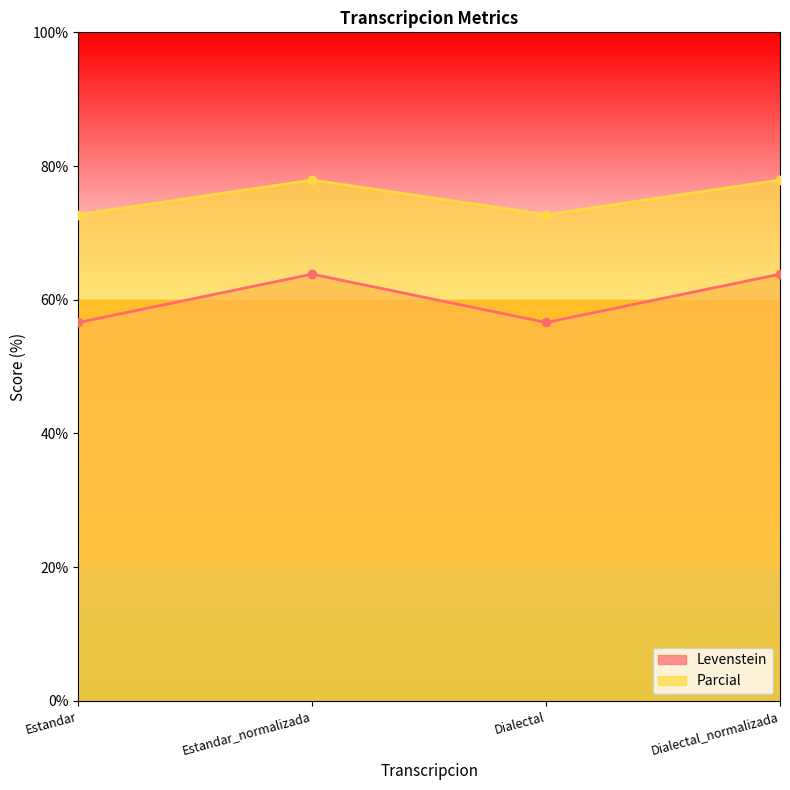

Which has a higher value, Estandar or Dialectal?

Estandar